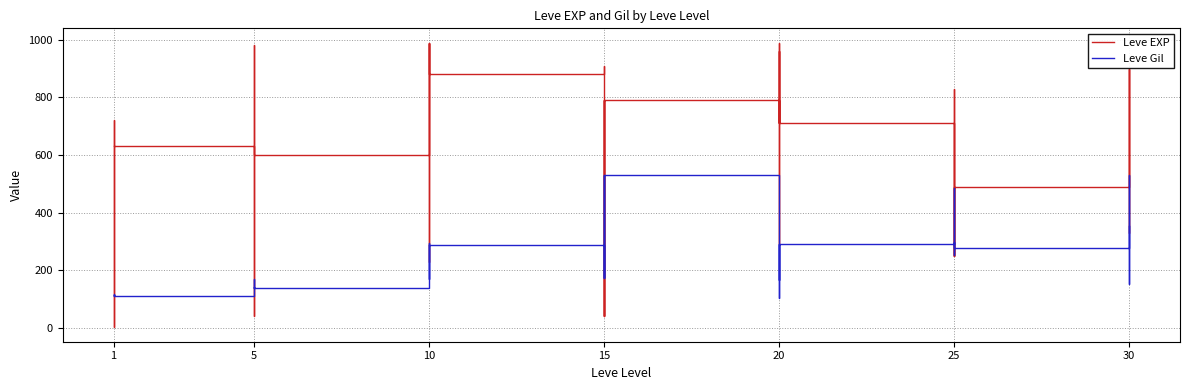

Is this an area chart (filled region under the line)?

No